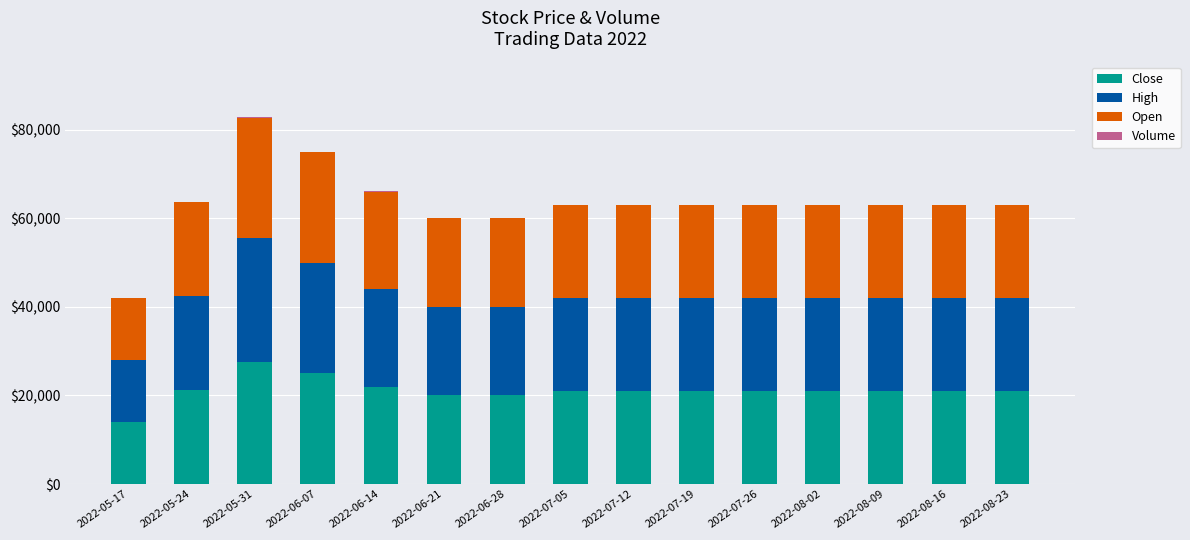

At which category is the sum across all series the highest?

2022-05-31